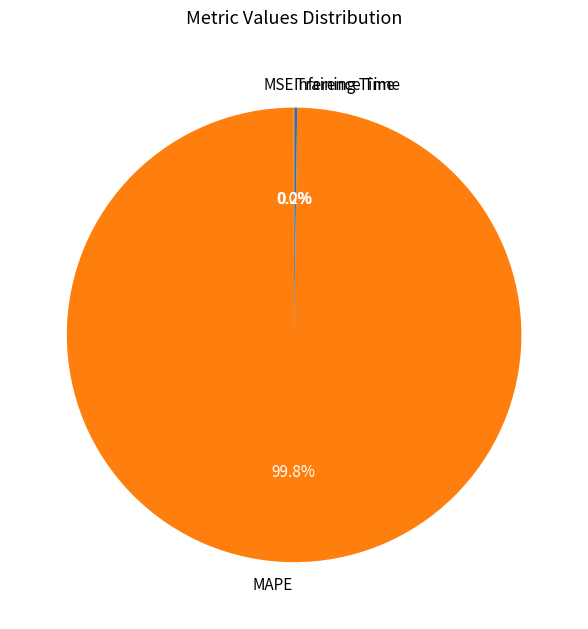

Which slice is the largest?

MAPE